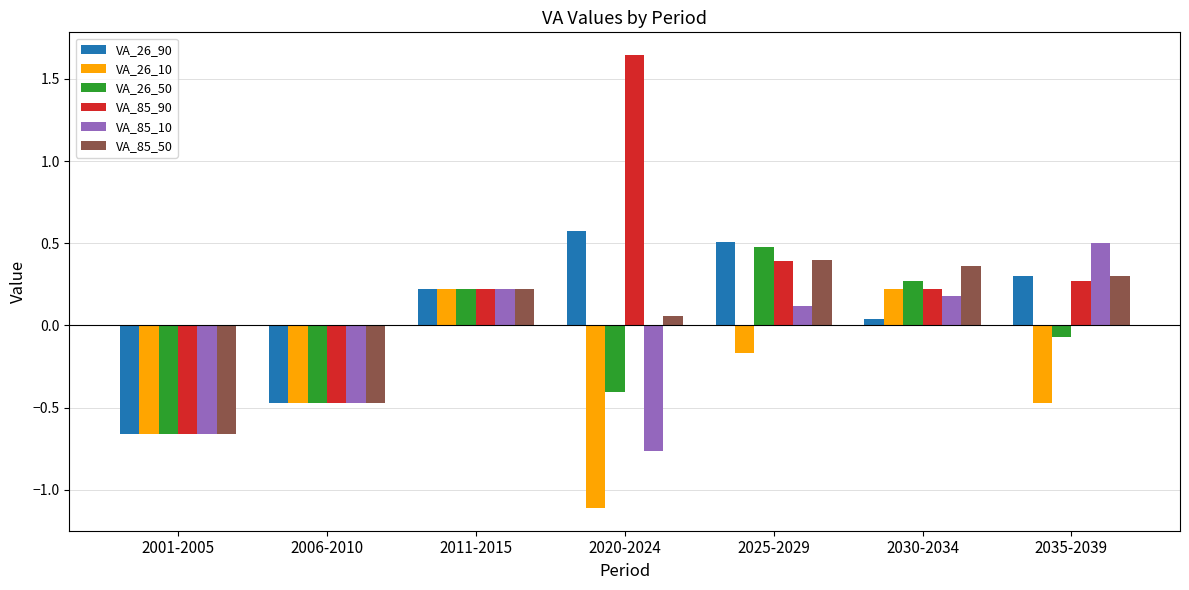

The value of VA_26_10 at 2020-2024 is -1.6. True or false?

False